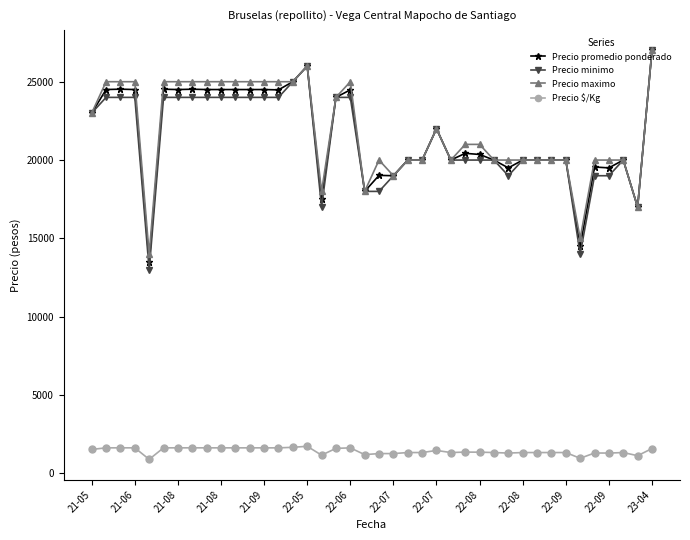

True or false: Precio minimo and Precio $/Kg intersect in this chart.

False